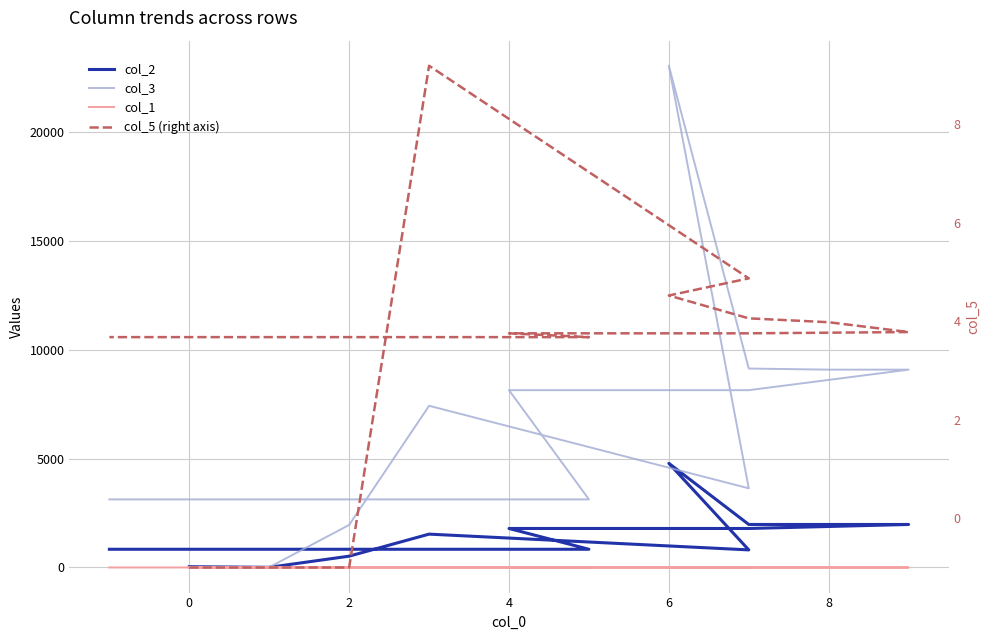

What is the label of the 4th point from the left?

4